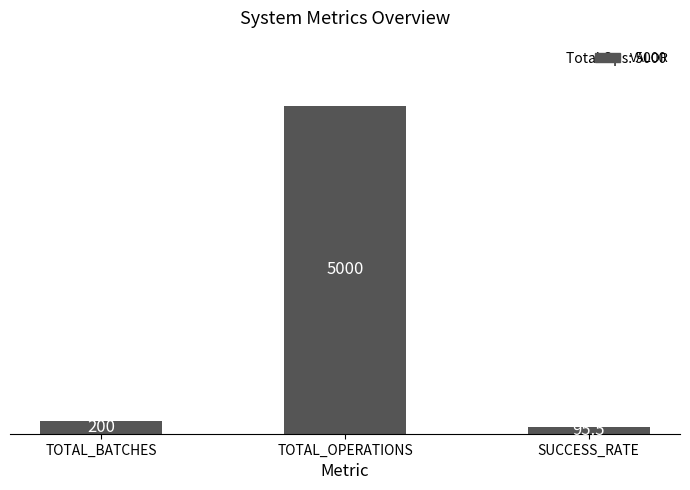

How many data points are less than 200?

1